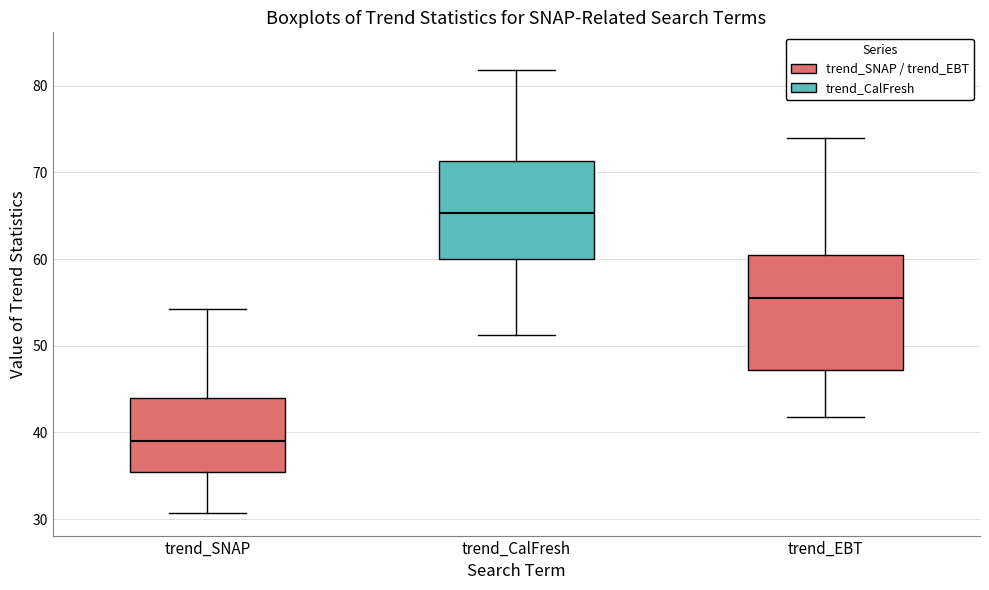

Which box's median line is the lowest?

trend_SNAP